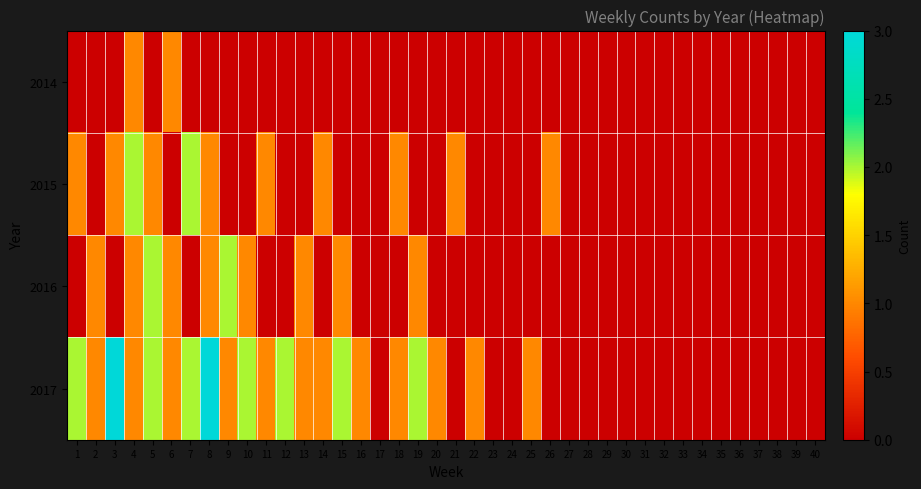

Rank the series at 40 from highest to lowest value.

2014, 2015, 2016, 2017